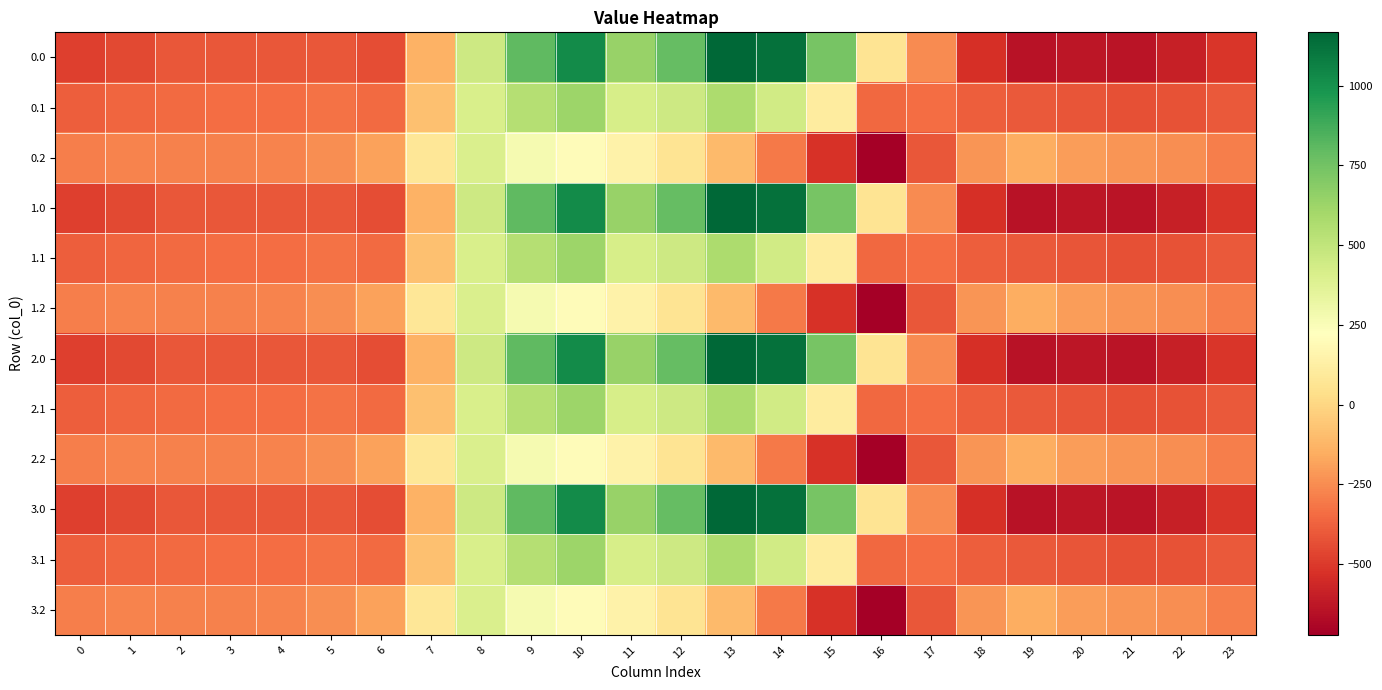

Reading left to right, transcribe all the data shown in this chart.

0.0: 0=-482.0	1=-449.5	2=-410.3	3=-404.4	4=-404.9	5=-410.8	6=-435.0	7=-136.4	8=454.2	9=804.0	10=1023.2	11=640.9	12=784.4	13=1167.2	14=1128.3	15=739.0	16=67.6	17=-250.3	18=-529.6	19=-644.5	20=-629.9	21=-638.4	22=-592.3	23=-511.3
0.1: 0=-384.6	1=-361.1	2=-347.9	3=-342.7	4=-339.6	5=-329.5	6=-345.2	7=-81.6	8=412.6	9=542.1	10=628.1	11=415.4	12=456.1	13=574.0	14=438.6	15=111.1	16=-353.7	17=-340.1	18=-388.5	19=-399.7	20=-414.5	21=-432.4	22=-419.9	23=-399.4
0.2: 0=-287.1	1=-272.7	2=-285.5	3=-281.0	4=-274.4	5=-248.1	6=-187.1	7=77.9	8=407.2	9=271.1	10=202.5	11=149.1	12=65.2	13=-104.4	14=-301.9	15=-522.2	16=-721.2	17=-409.5	18=-223.1	19=-151.1	20=-199.2	21=-226.4	22=-247.4	23=-287.5
1.0: 0=-482.0	1=-449.5	2=-410.3	3=-404.4	4=-404.9	5=-410.8	6=-435.0	7=-136.4	8=454.2	9=804.0	10=1023.2	11=640.9	12=784.4	13=1167.2	14=1128.3	15=739.0	16=67.6	17=-250.3	18=-529.6	19=-644.5	20=-629.9	21=-638.4	22=-592.3	23=-511.3
1.1: 0=-384.6	1=-361.1	2=-347.9	3=-342.7	4=-339.6	5=-329.5	6=-345.2	7=-81.6	8=412.6	9=542.1	10=628.1	11=415.4	12=456.1	13=574.0	14=438.6	15=111.1	16=-353.7	17=-340.1	18=-388.5	19=-399.7	20=-414.5	21=-432.4	22=-419.9	23=-399.4
1.2: 0=-287.1	1=-272.7	2=-285.5	3=-281.0	4=-274.4	5=-248.1	6=-187.1	7=77.9	8=407.2	9=271.1	10=202.5	11=149.1	12=65.2	13=-104.4	14=-301.9	15=-522.2	16=-721.2	17=-409.5	18=-223.1	19=-151.1	20=-199.2	21=-226.4	22=-247.4	23=-287.5
2.0: 0=-482.0	1=-449.5	2=-410.3	3=-404.4	4=-404.9	5=-410.8	6=-435.0	7=-136.4	8=454.2	9=804.0	10=1023.2	11=640.9	12=784.4	13=1167.2	14=1128.3	15=739.0	16=67.6	17=-250.3	18=-529.6	19=-644.5	20=-629.9	21=-638.4	22=-592.3	23=-511.3
2.1: 0=-384.6	1=-361.1	2=-347.9	3=-342.7	4=-339.6	5=-329.5	6=-345.2	7=-81.6	8=412.6	9=542.1	10=628.1	11=415.4	12=456.1	13=574.0	14=438.6	15=111.1	16=-353.7	17=-340.1	18=-388.5	19=-399.7	20=-414.5	21=-432.4	22=-419.9	23=-399.4
2.2: 0=-287.1	1=-272.7	2=-285.5	3=-281.0	4=-274.4	5=-248.1	6=-187.1	7=77.9	8=407.2	9=271.1	10=202.5	11=149.1	12=65.2	13=-104.4	14=-301.9	15=-522.2	16=-721.2	17=-409.5	18=-223.1	19=-151.1	20=-199.2	21=-226.4	22=-247.4	23=-287.5
3.0: 0=-482.0	1=-449.5	2=-410.3	3=-404.4	4=-404.9	5=-410.8	6=-435.0	7=-136.4	8=454.2	9=804.0	10=1023.2	11=640.9	12=784.4	13=1167.2	14=1128.3	15=739.0	16=67.6	17=-250.3	18=-529.6	19=-644.5	20=-629.9	21=-638.4	22=-592.3	23=-511.3
3.1: 0=-384.6	1=-361.1	2=-347.9	3=-342.7	4=-339.6	5=-329.5	6=-345.2	7=-81.6	8=412.6	9=542.1	10=628.1	11=415.4	12=456.1	13=574.0	14=438.6	15=111.1	16=-353.7	17=-340.1	18=-388.5	19=-399.7	20=-414.5	21=-432.4	22=-419.9	23=-399.4
3.2: 0=-287.1	1=-272.7	2=-285.5	3=-281.0	4=-274.4	5=-248.1	6=-187.1	7=77.9	8=407.2	9=271.1	10=202.5	11=149.1	12=65.2	13=-104.4	14=-301.9	15=-522.2	16=-721.2	17=-409.5	18=-223.1	19=-151.1	20=-199.2	21=-226.4	22=-247.4	23=-287.5